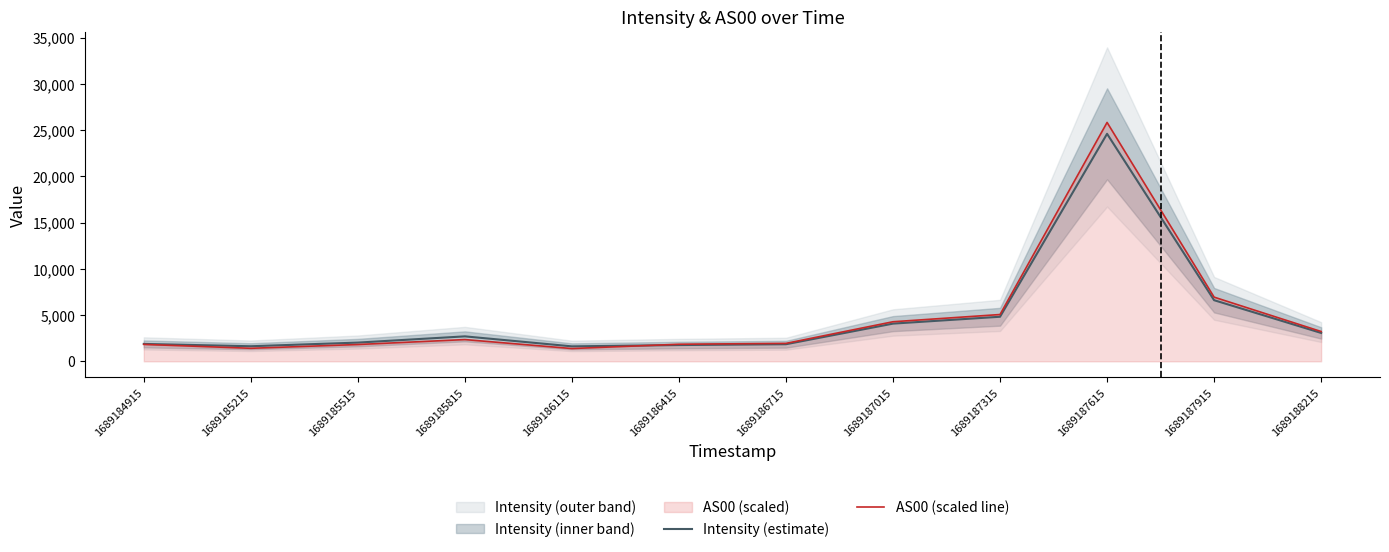

Count the number of categories in the chart.

12